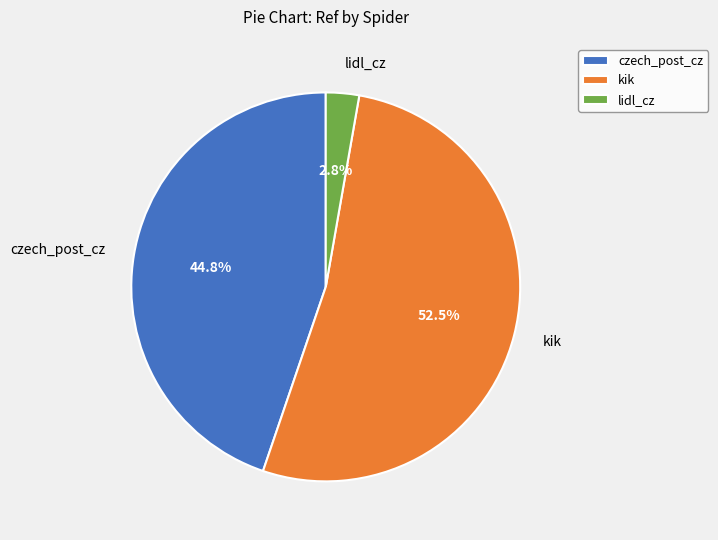

What percentage do kik and czech_post_cz together represent?

97.2%